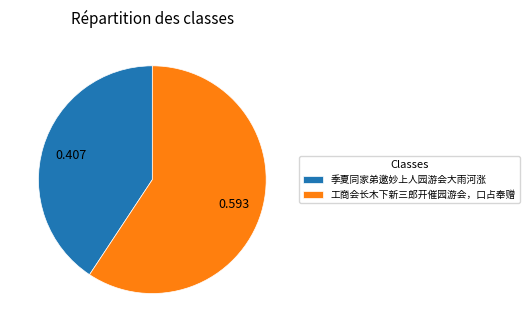

What is the smallest slice in the pie chart?

季夏同家弟邀妙上人园游会大雨河涨